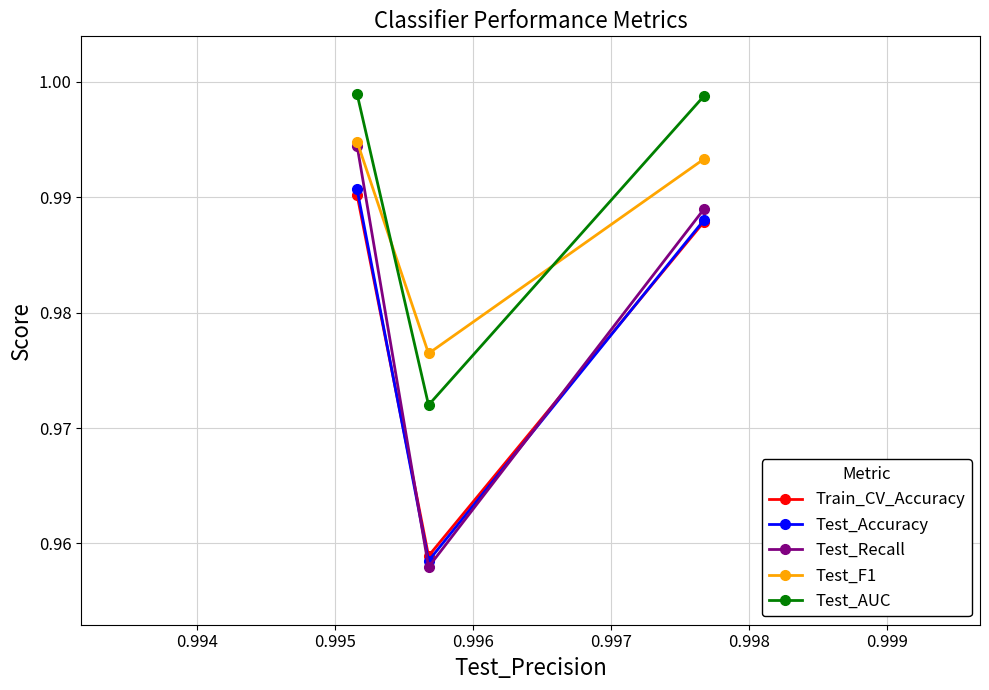

At how many categories does at least one series exceed 0?

3